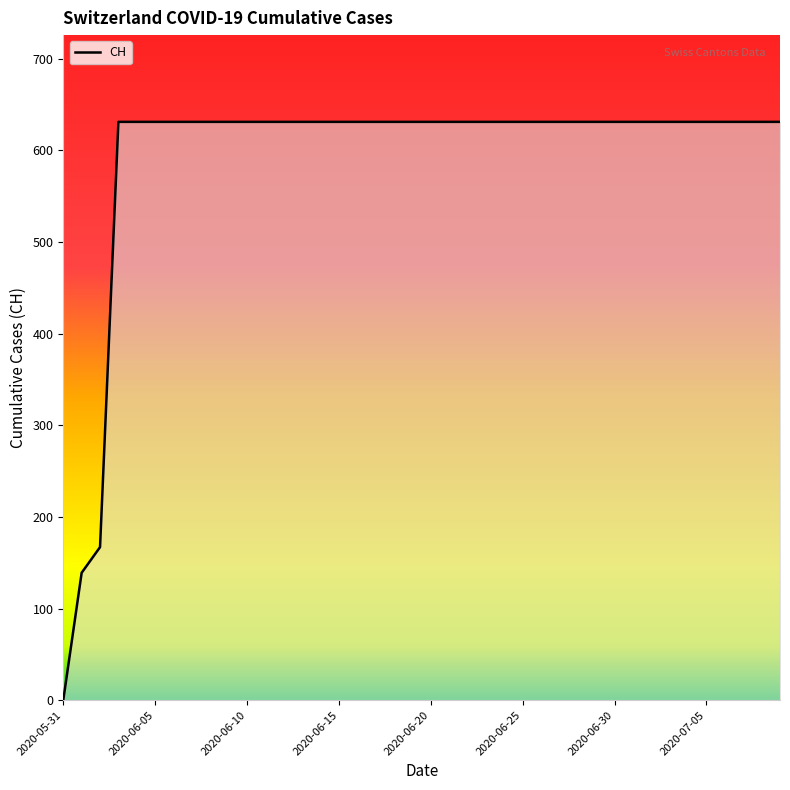

What is the difference between the maximum and minimum values?

631